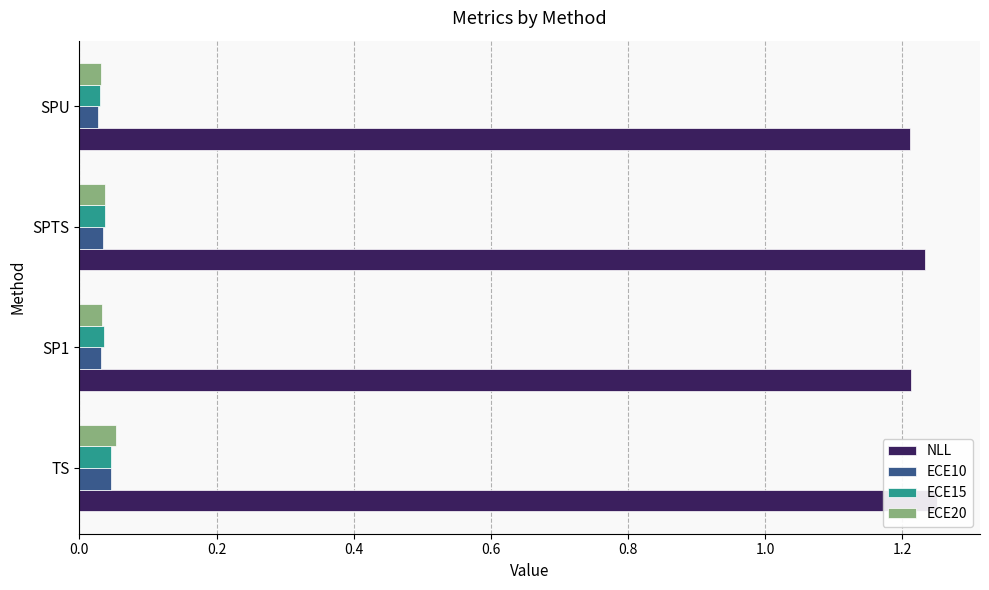

Rank the series at SPU from highest to lowest value.

NLL, ECE20, ECE15, ECE10